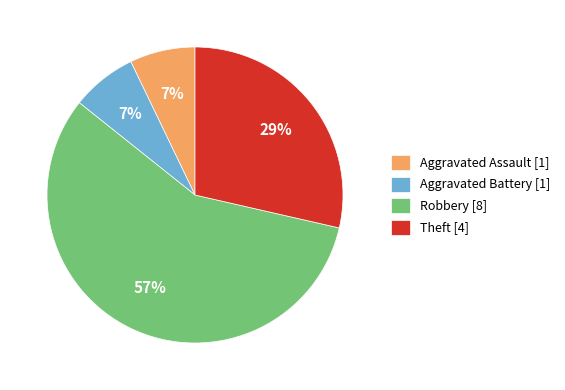

Between Aggravated Assault [1] and Theft [4], which is larger?

Theft [4]